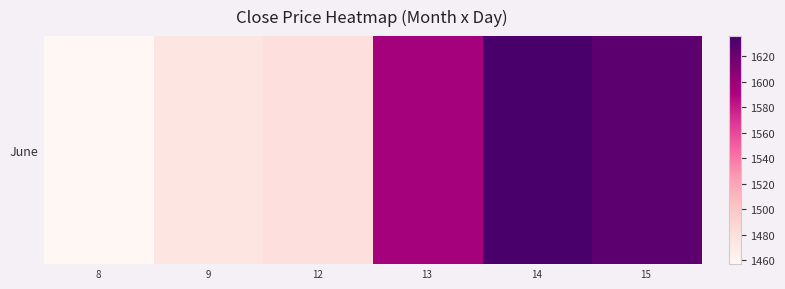

Between 8 and 15, which is larger?

15